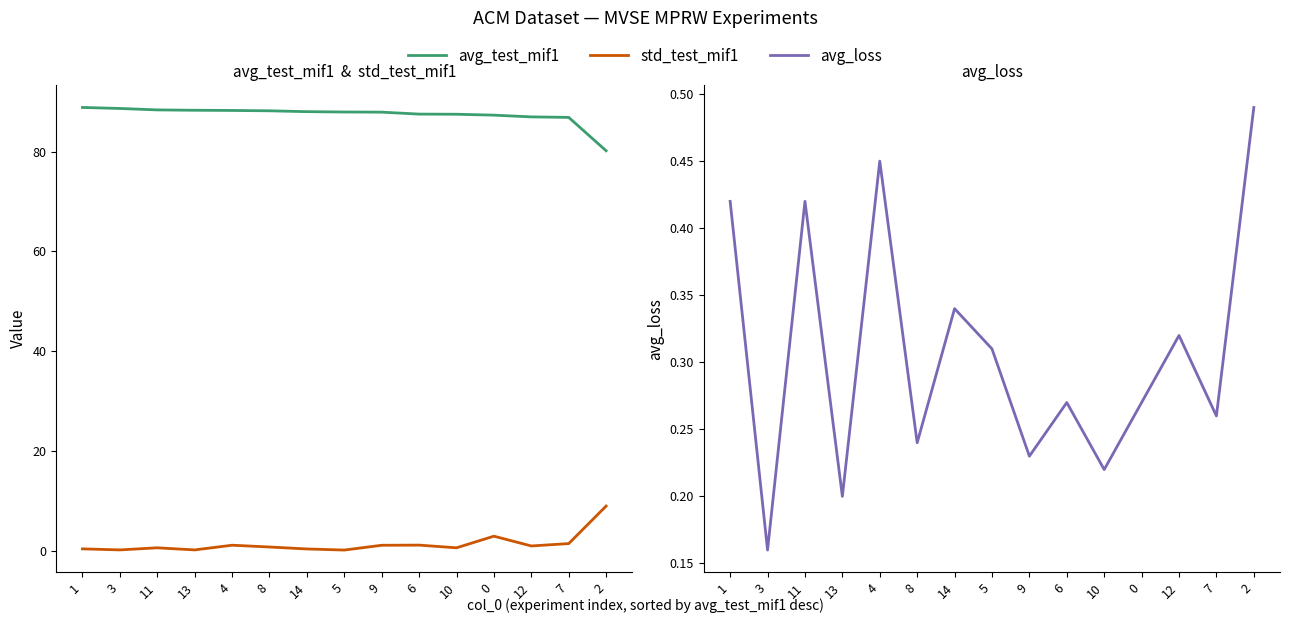

Reading left to right, transcribe all the data shown in this chart.

avg_test_mif1: 88.8	88.7	88.4	88.3	88.2	88.2	88.0	87.9	87.9	87.5	87.5	87.3	87.0	86.9	80.2
std_test_mif1: 0.4	0.2	0.6	0.2	1.1	0.8	0.4	0.1	1.1	1.1	0.6	2.9	1.0	1.4	9.0
avg_loss: 0.4	0.2	0.4	0.2	0.5	0.2	0.3	0.3	0.2	0.3	0.2	0.3	0.3	0.3	0.5